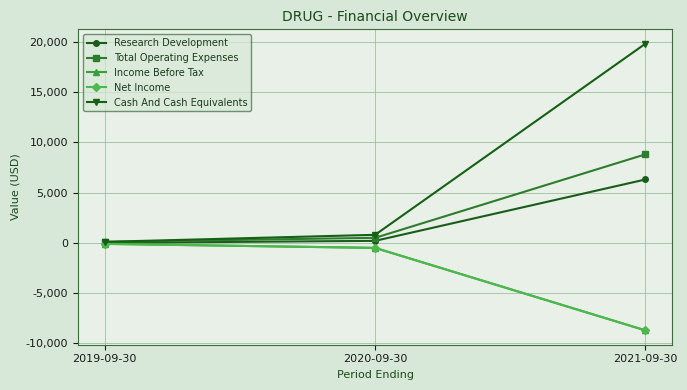

Is this an area chart (filled region under the line)?

No